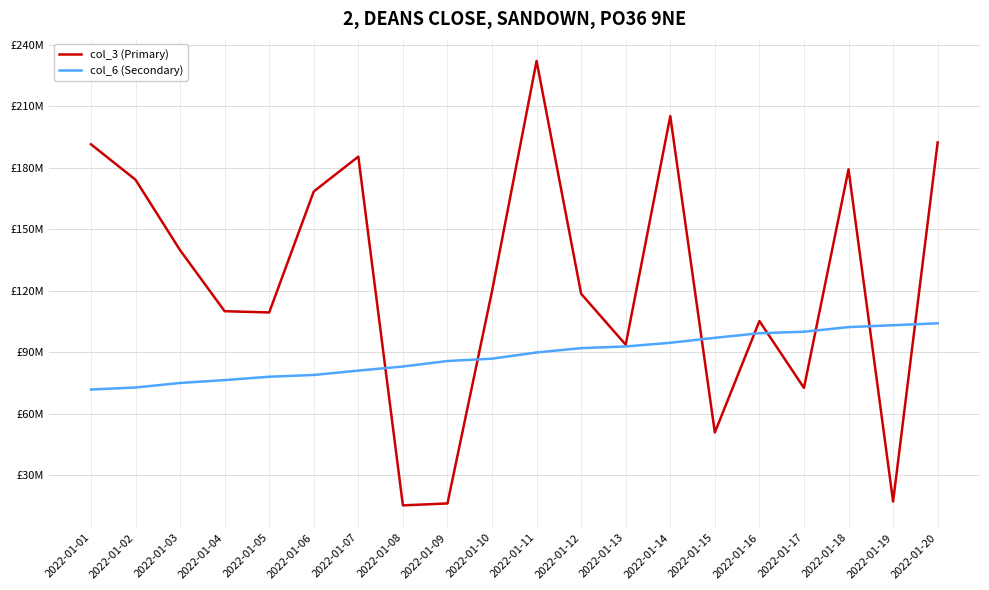

Which label corresponds to the largest value in the chart?

2022-01-11